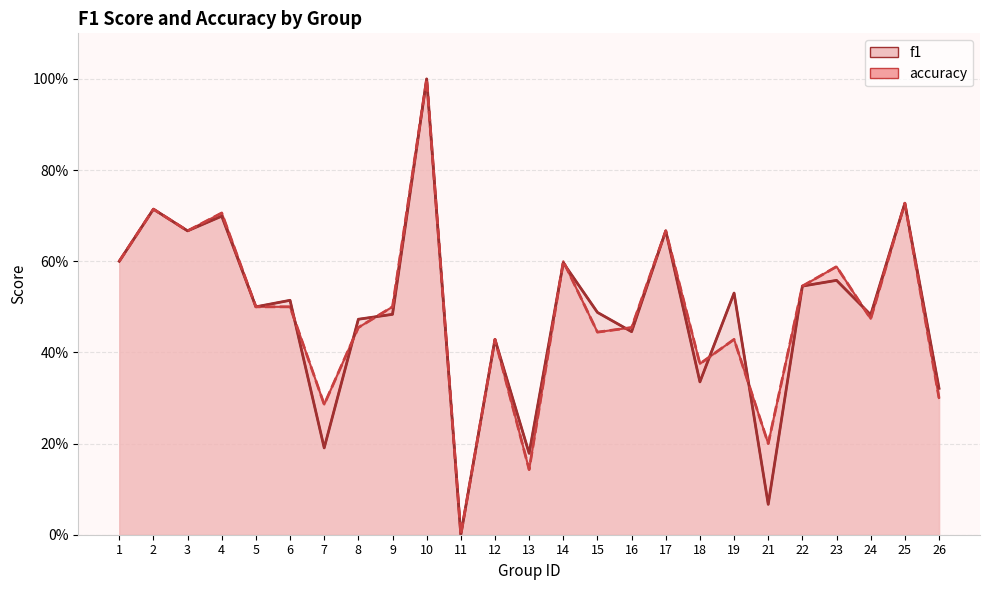

How many interior local peaks does the f1 series have?

10